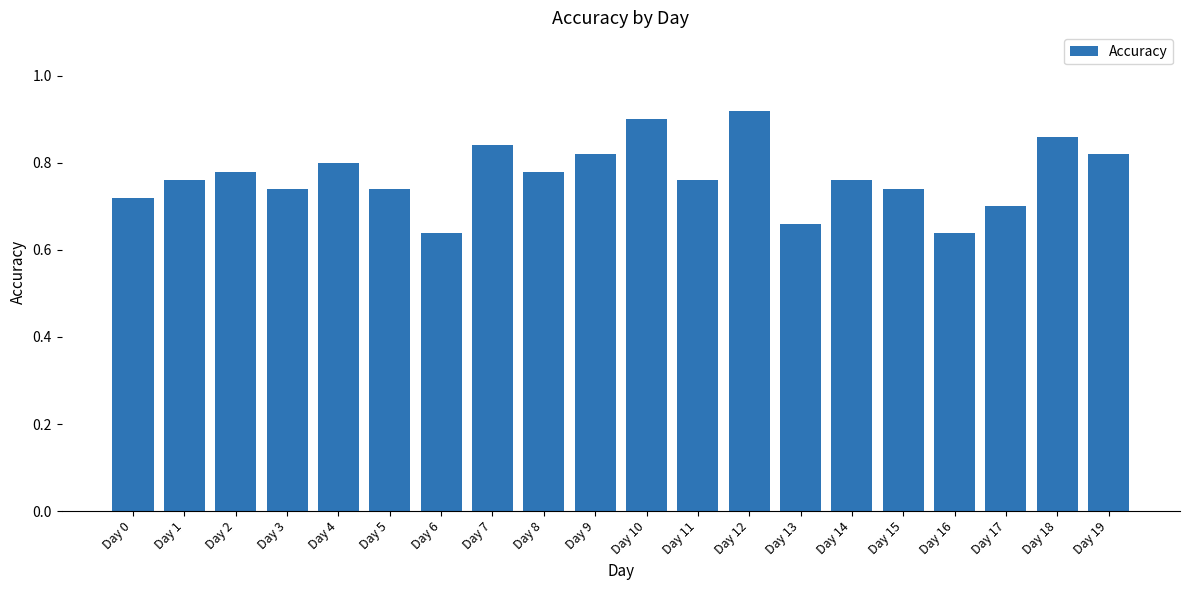

The value at Day 17 is 1.0. True or false?

False